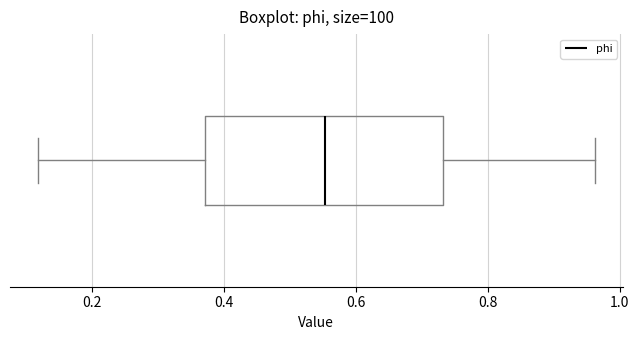

Read this box plot against the x-axis: the position of the median line, the range covered by the box, and the ends of both whiskers. The values are not printed on the chart, so give them approximately, as read against the axis.

median 0.56, box 0.38 to 0.74, whiskers 0.12 to 0.96